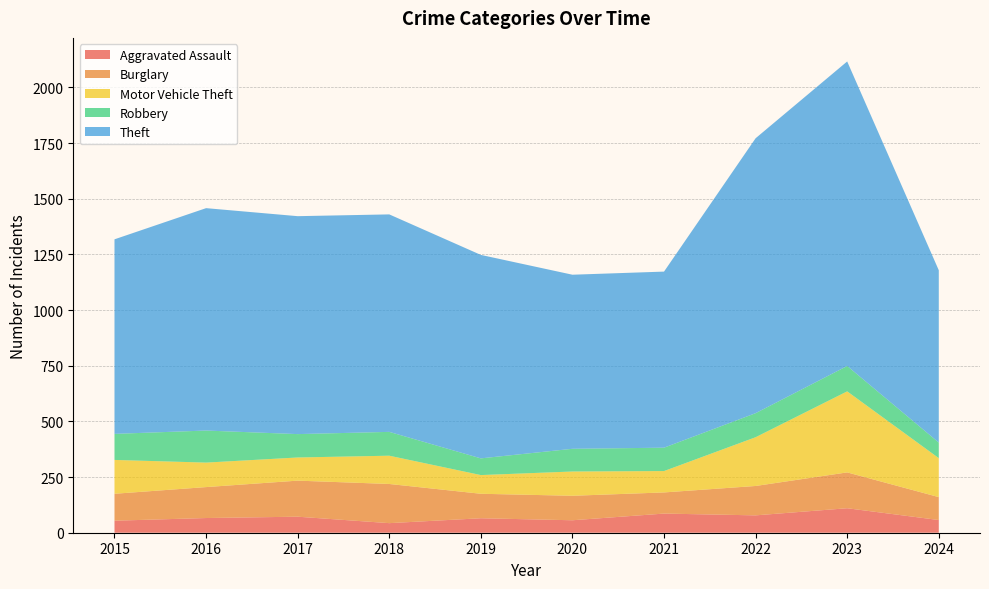

Reading left to right, extract all data points from this chart.

Aggravated Assault: 54	66	72	43	65	56	86	78	110	57
Burglary: 121	139	162	176	110	110	95	132	161	103
Motor Vehicle Theft: 152	110	104	127	84	109	96	219	364	175
Robbery: 117	144	105	107	75	102	105	108	114	70
Theft: 874	999	979	977	914	782	791	1235	1368	774